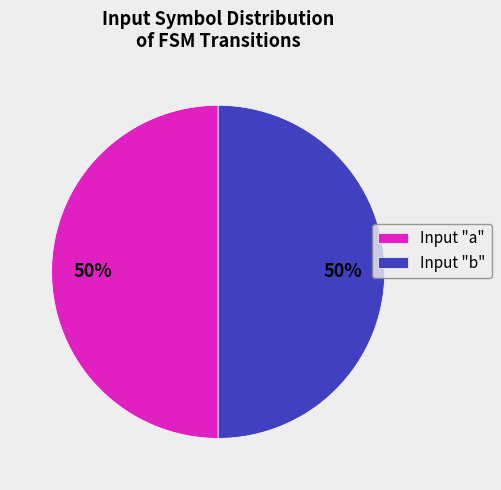

To the nearest percent, what is the combined percentage of Input "a" and Input "b"?

100%